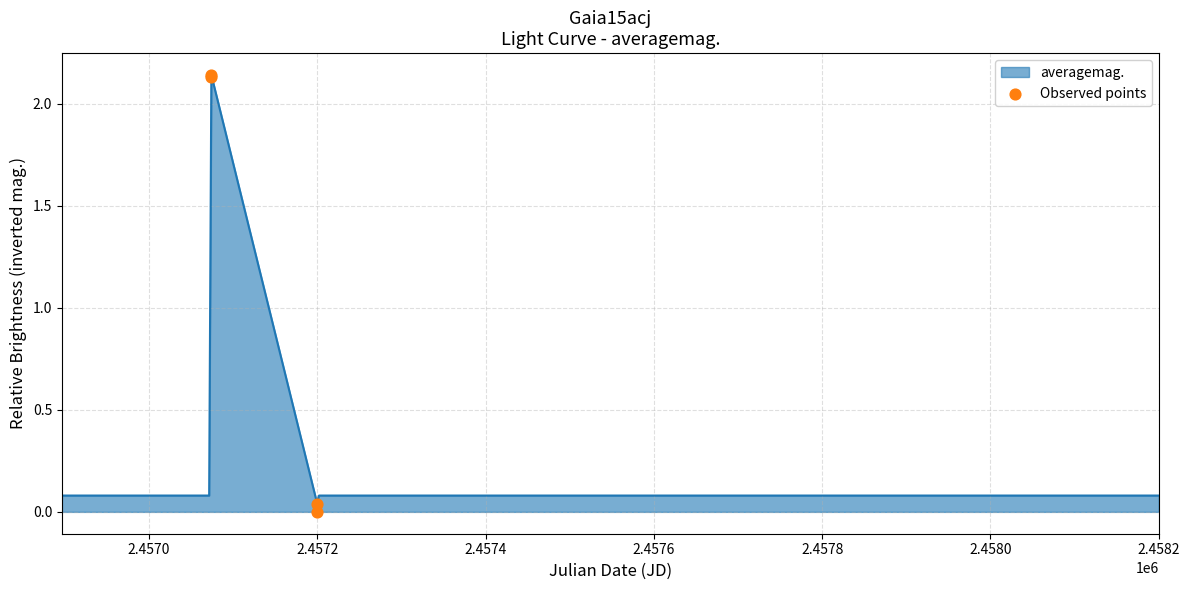

What is the change in value from 2.4570 to 2.4572?

-2.1